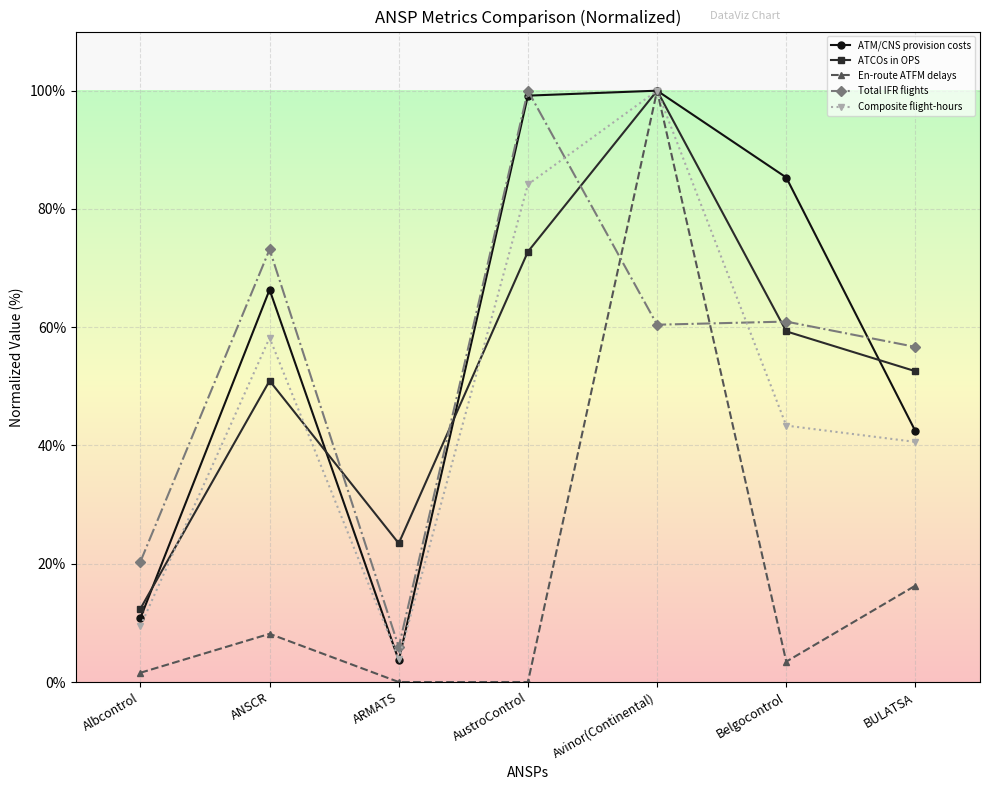

What is the value of the ATCOs in OPS point at the 5th from the left?

100.0